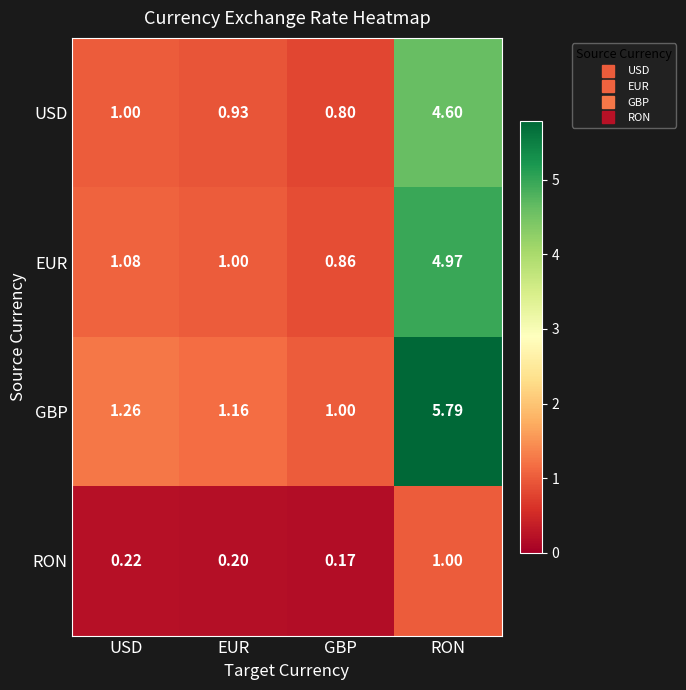

At how many categories does at least one series exceed 5?

1